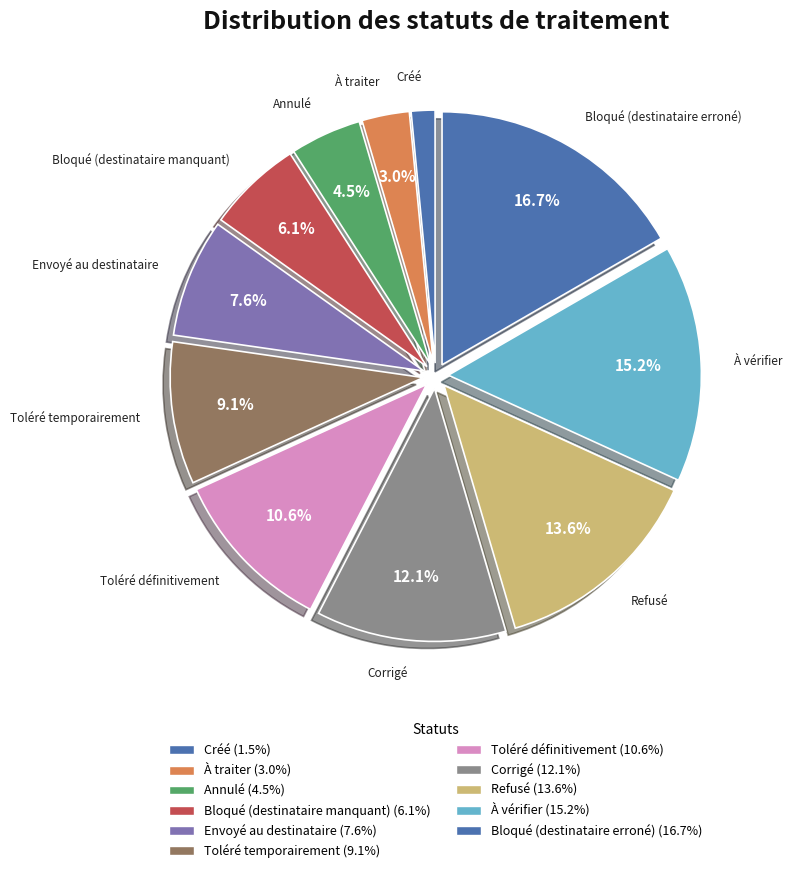

Which category has the smallest portion of the pie?

Créé